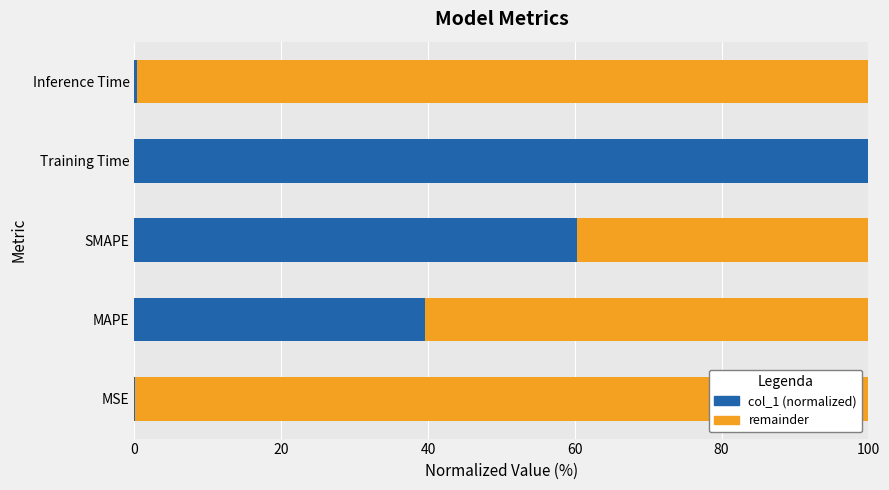

Is it true that col_1 (normalized) equals 60.4 at Training Time?

False